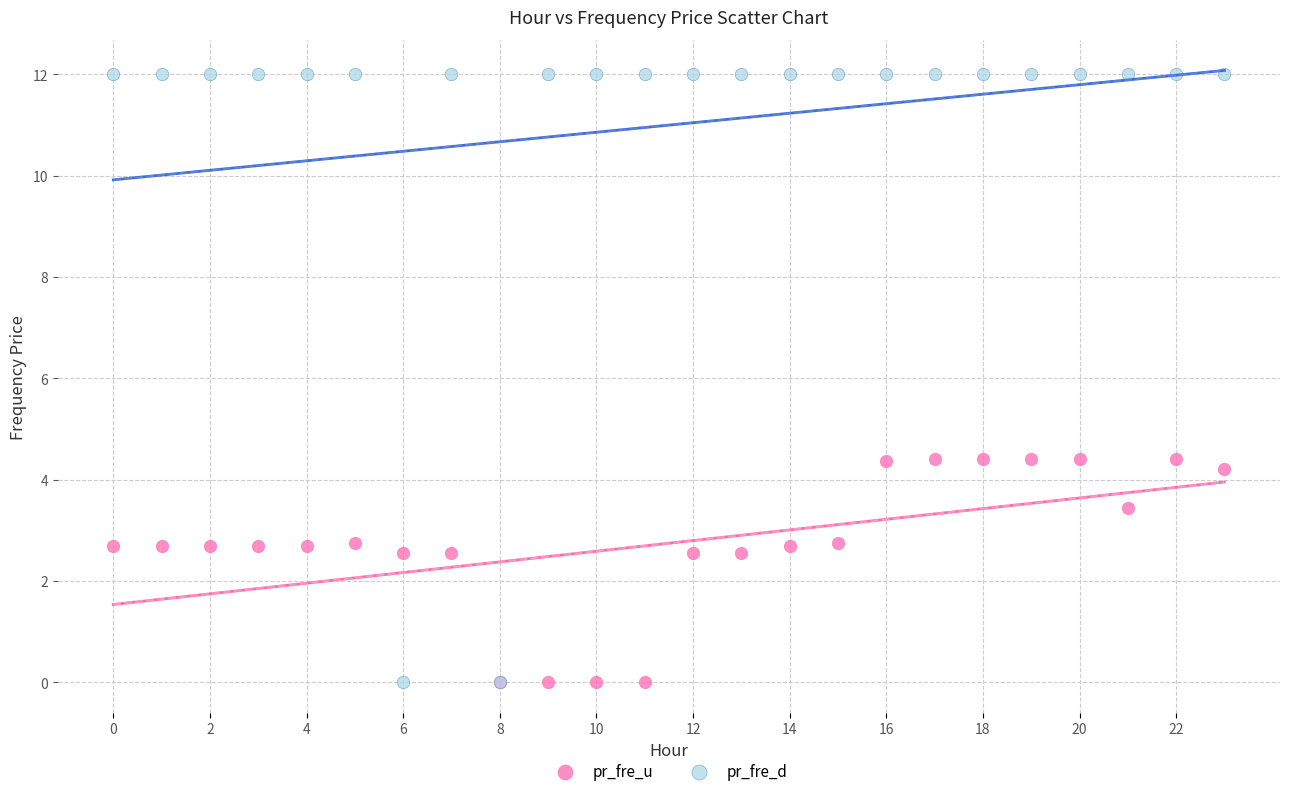

Which series contains the highest Y value?

pr_fre_d